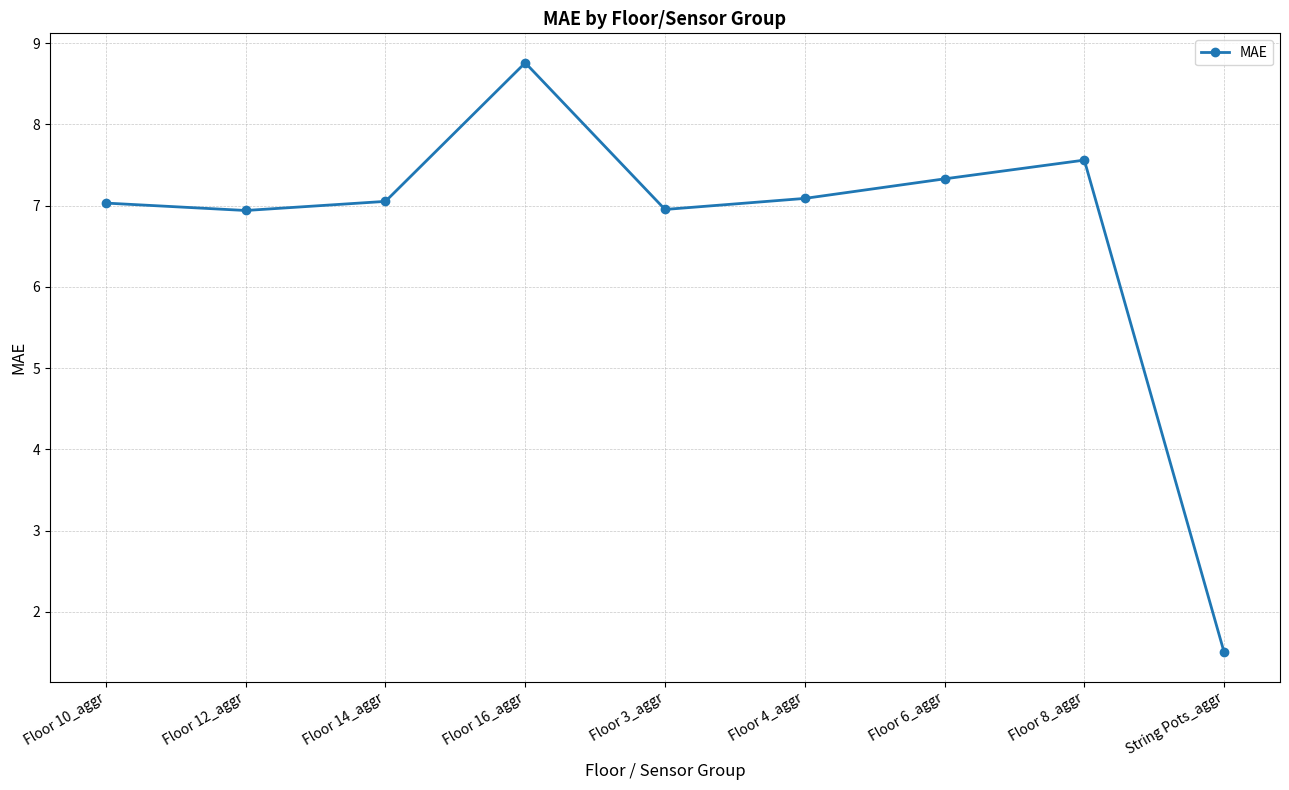

What is the sum of the values at Floor 8_aggr and Floor 10_aggr?

14.6